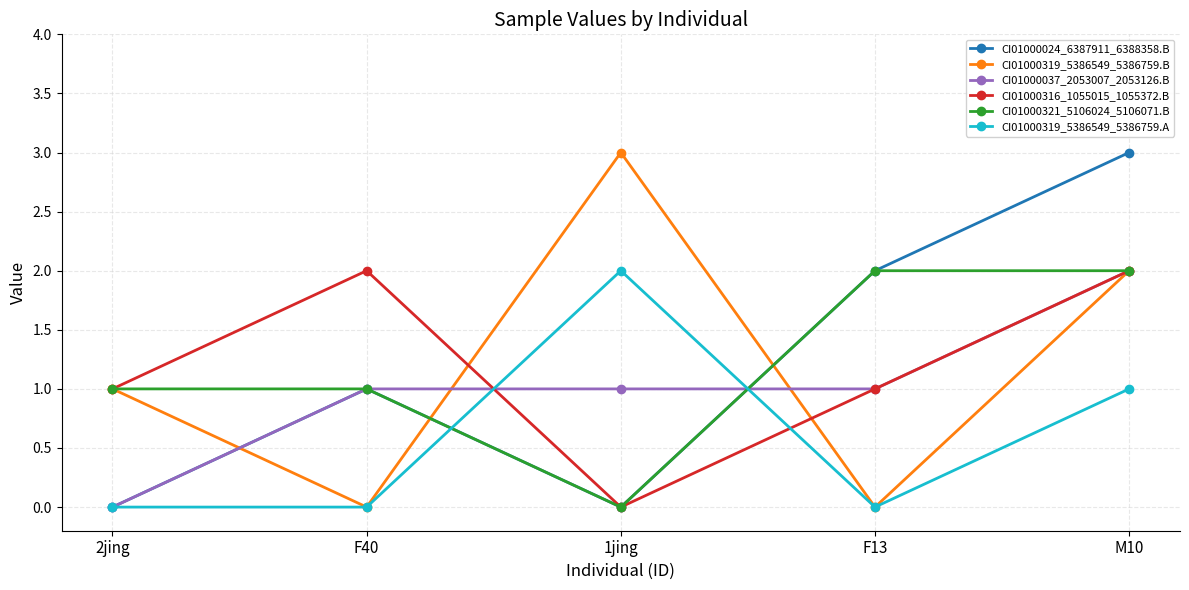

What position from the left is F13?

4